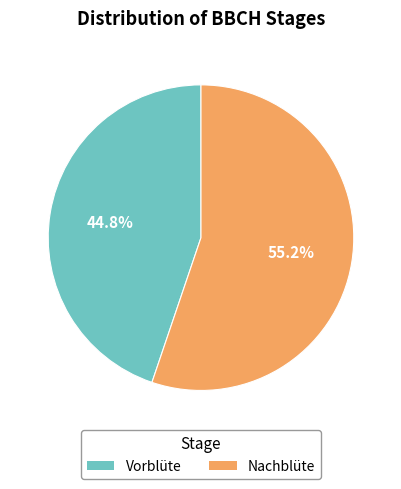

Which has a higher value, Nachblüte or Vorblüte?

Nachblüte